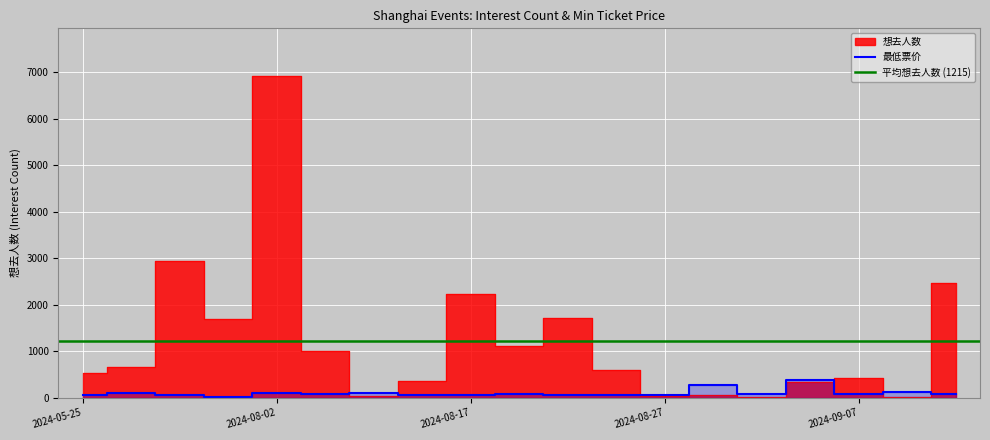

Reading right to left, list all the values displayed in this chart.

想去人数: 2024-09-15=2466.0	2024-09-08=10.0	2024-09-07=426.0	2024-09-06=339.0	2024-09-01=3.0	2024-08-30=50.0	2024-08-27=32.0	2024-08-25=583.0	2024-08-24=1715.0	2024-08-18=1110.0	2024-08-17=2233.0	2024-08-16=350.0	2024-08-10=39.0	2024-08-03=1008.0	2024-08-02=6907.0	2024-07-26=1680.0	2024-07-13=2944.0	2024-07-01=654.0	2024-05-25=539.0
最低票价: 2024-09-15=70.0	2024-09-08=128.0	2024-09-07=78.0	2024-09-06=380.0	2024-09-01=80.0	2024-08-30=260.0	2024-08-27=55.0	2024-08-25=46.9	2024-08-24=60.0	2024-08-18=80.0	2024-08-17=65.8	2024-08-16=65.0	2024-08-10=88.0	2024-08-03=68.0	2024-08-02=89.0	2024-07-26=20.0	2024-07-13=54.0	2024-07-01=88.0	2024-05-25=60.0